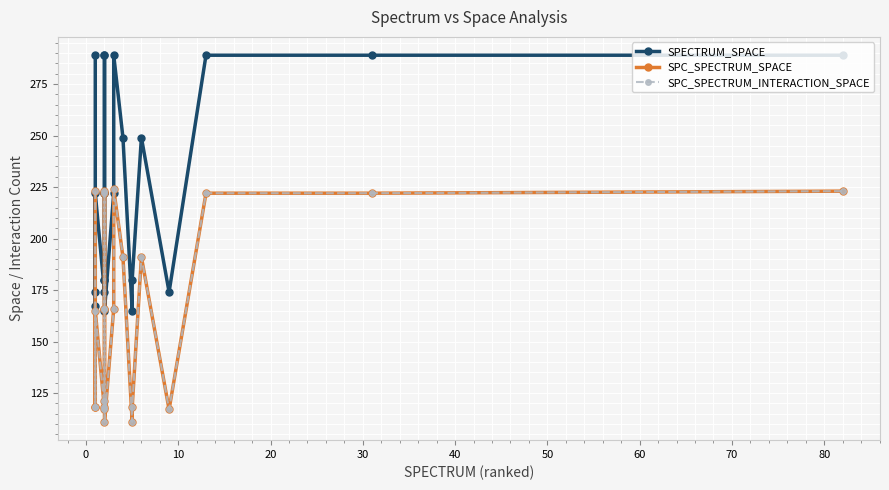

True or false: SPC_SPECTRUM_SPACE has more than 2 interior local peaks.

True